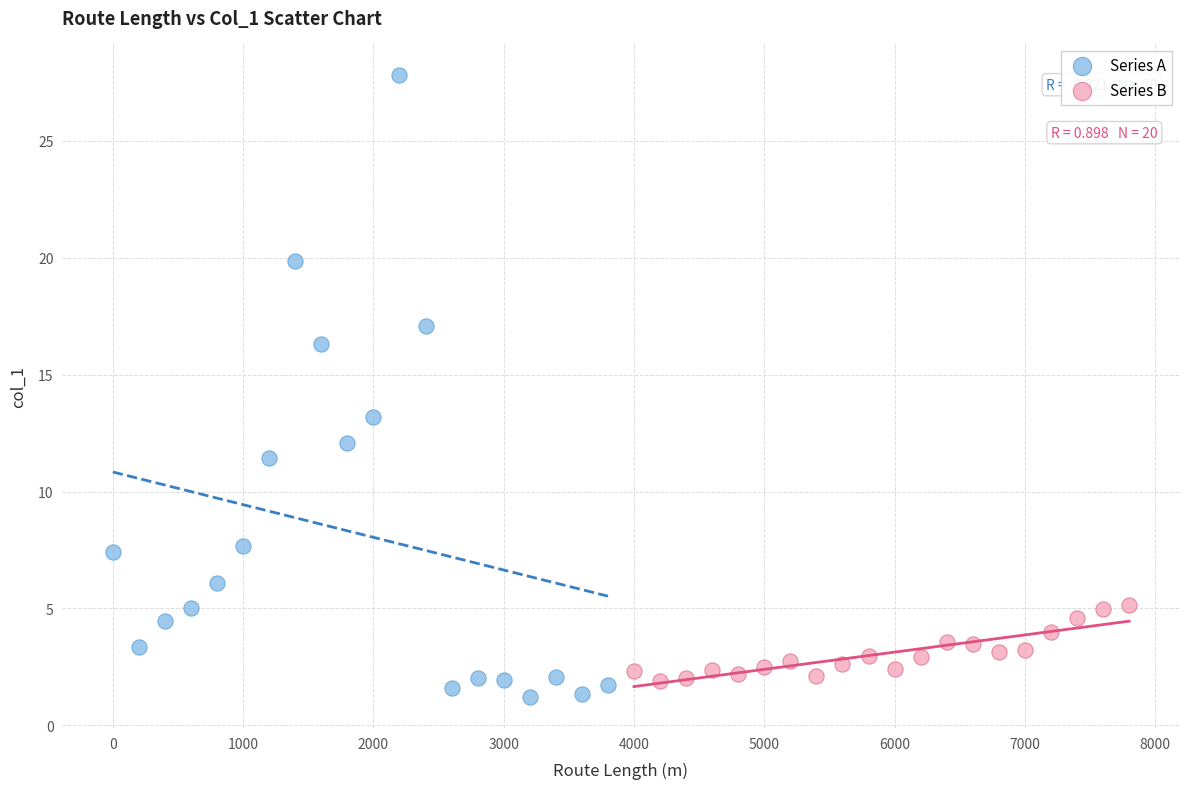

Which series has the widest spread of Y values?

Series A